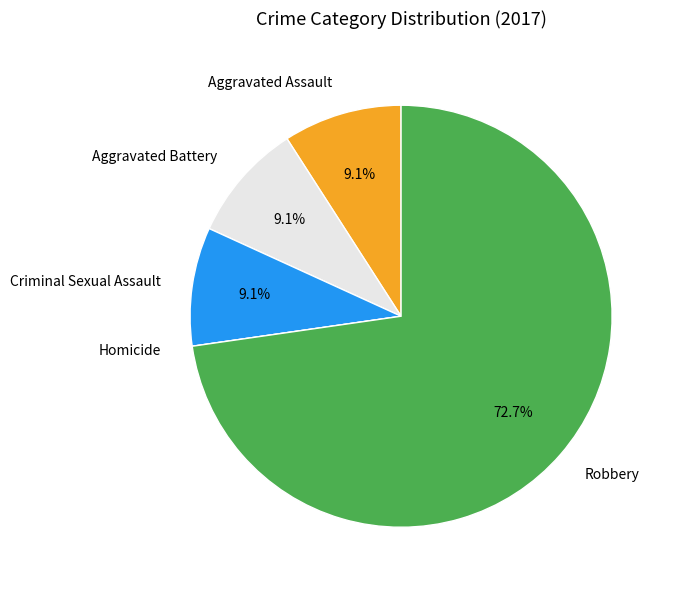

True or false: Aggravated Battery accounts for 1% of the total.

False